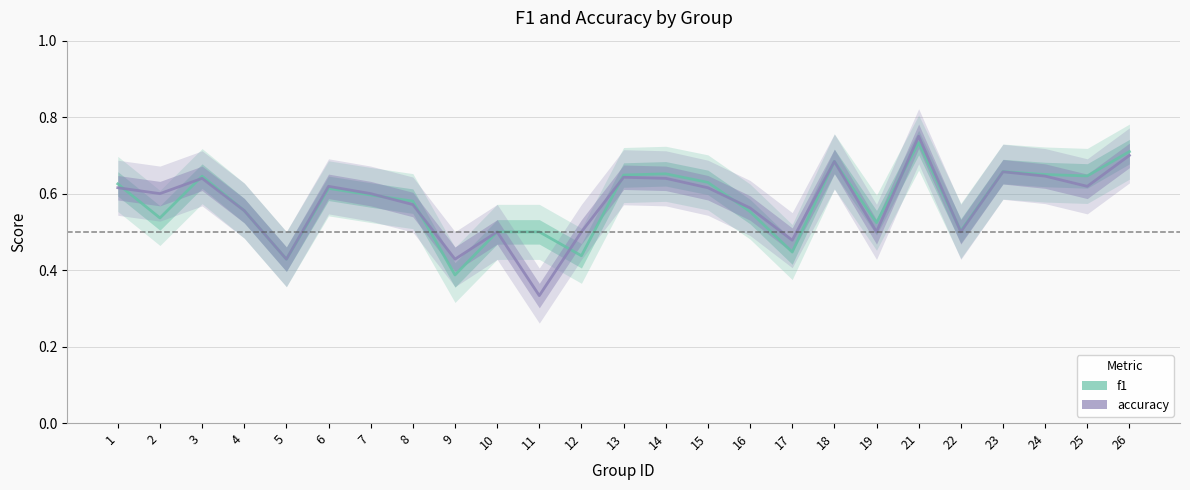

Is it true that f1 equals 0.6 at 25?

True